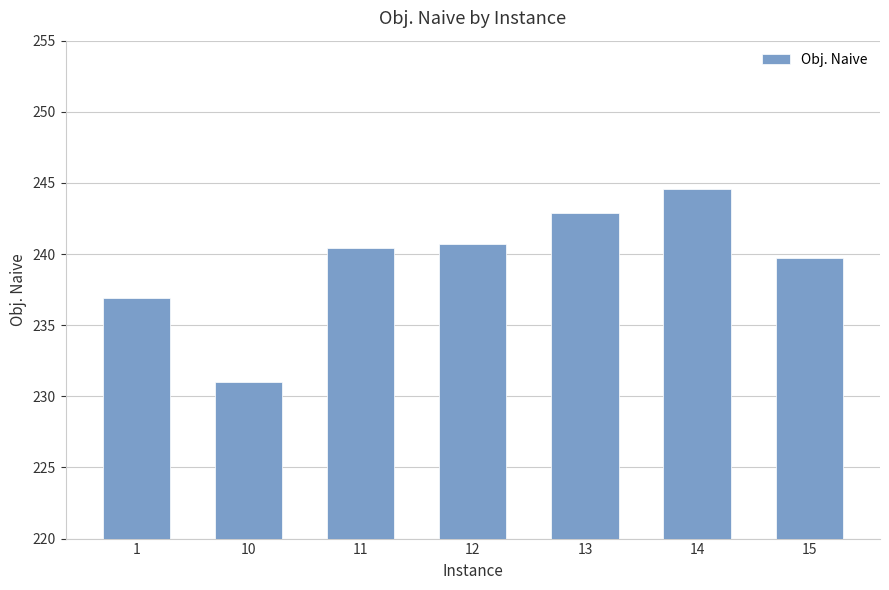

Reading right to left, list all the values displayed in this chart.

239.7	244.6	242.9	240.7	240.4	231.0	236.9